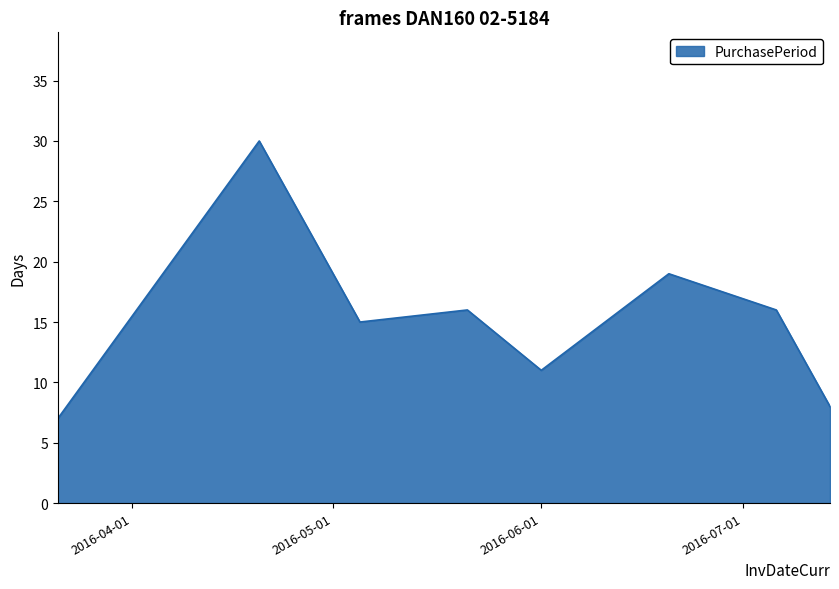

What is the minimum value shown in the chart?

7